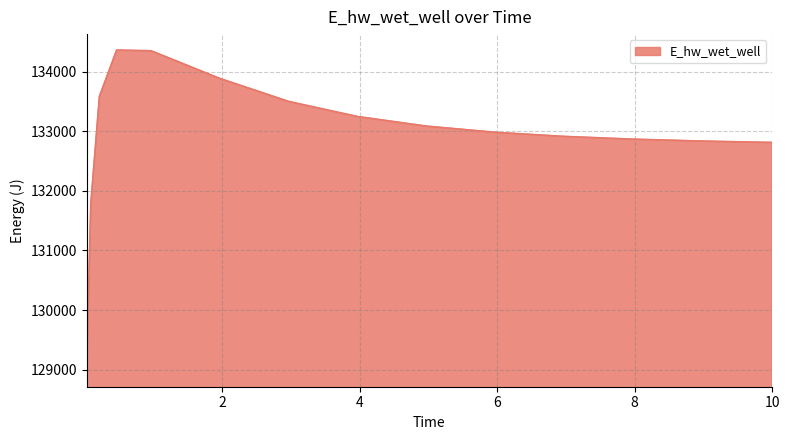

What is the greatest value displayed?

134362.5